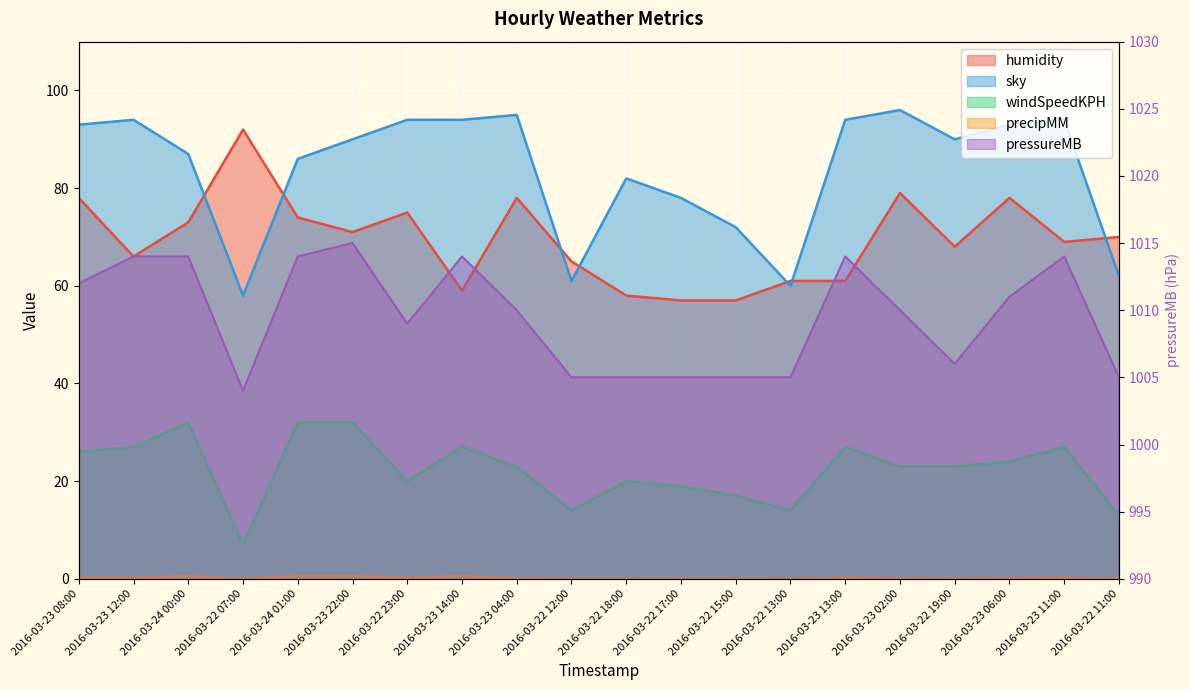

Which label corresponds to the largest value in the chart?

2016-03-23 22:00